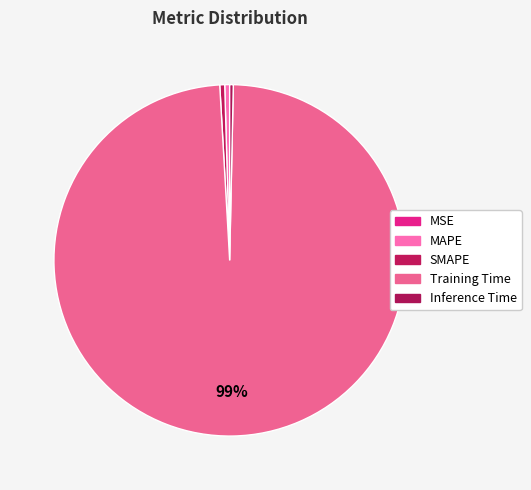

Is it true that MAPE is 0% of the pie?

True